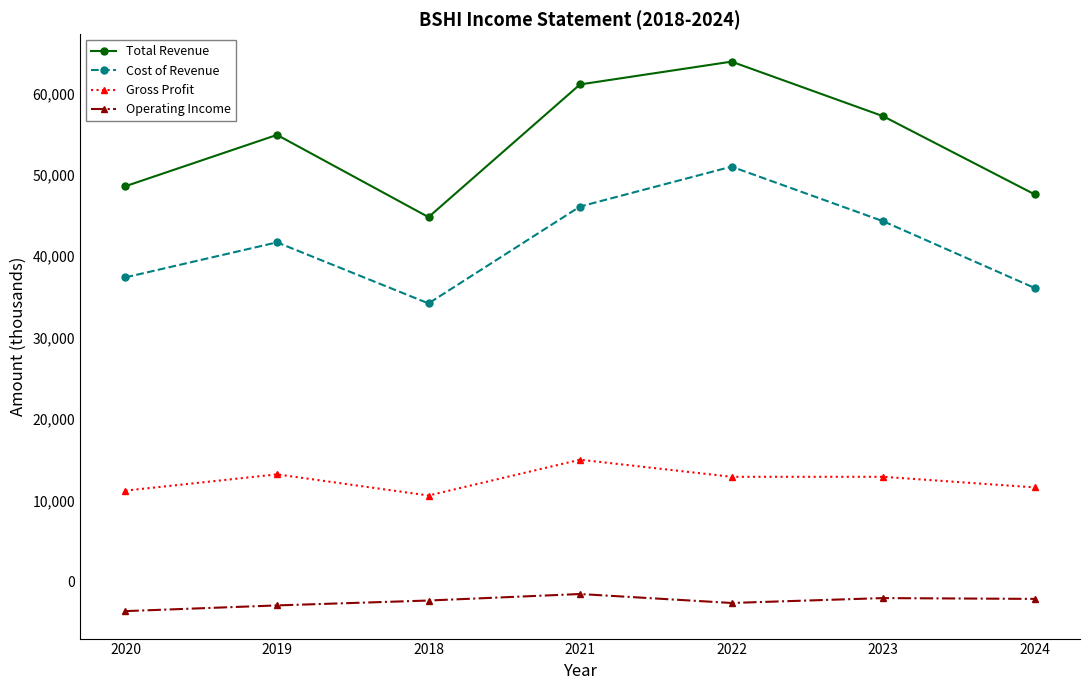

Where is the first local minimum for Cost of Revenue?

2018